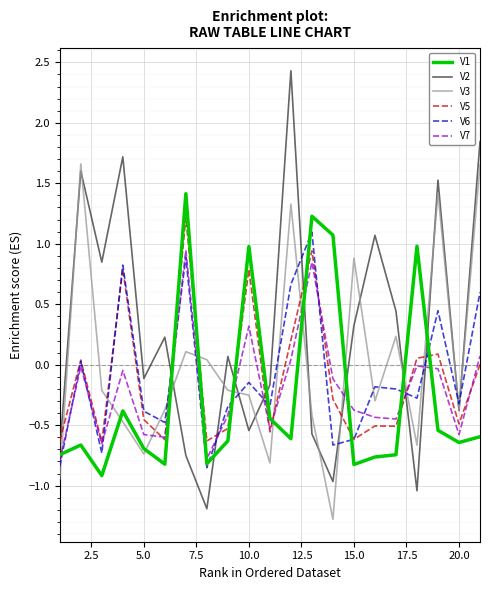

What is the sum of all V6 values?

-1.8